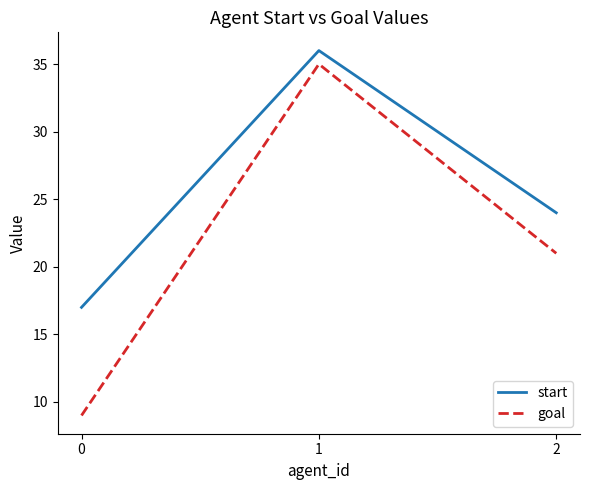

What is the difference between the maximum and minimum values in the start series?

19